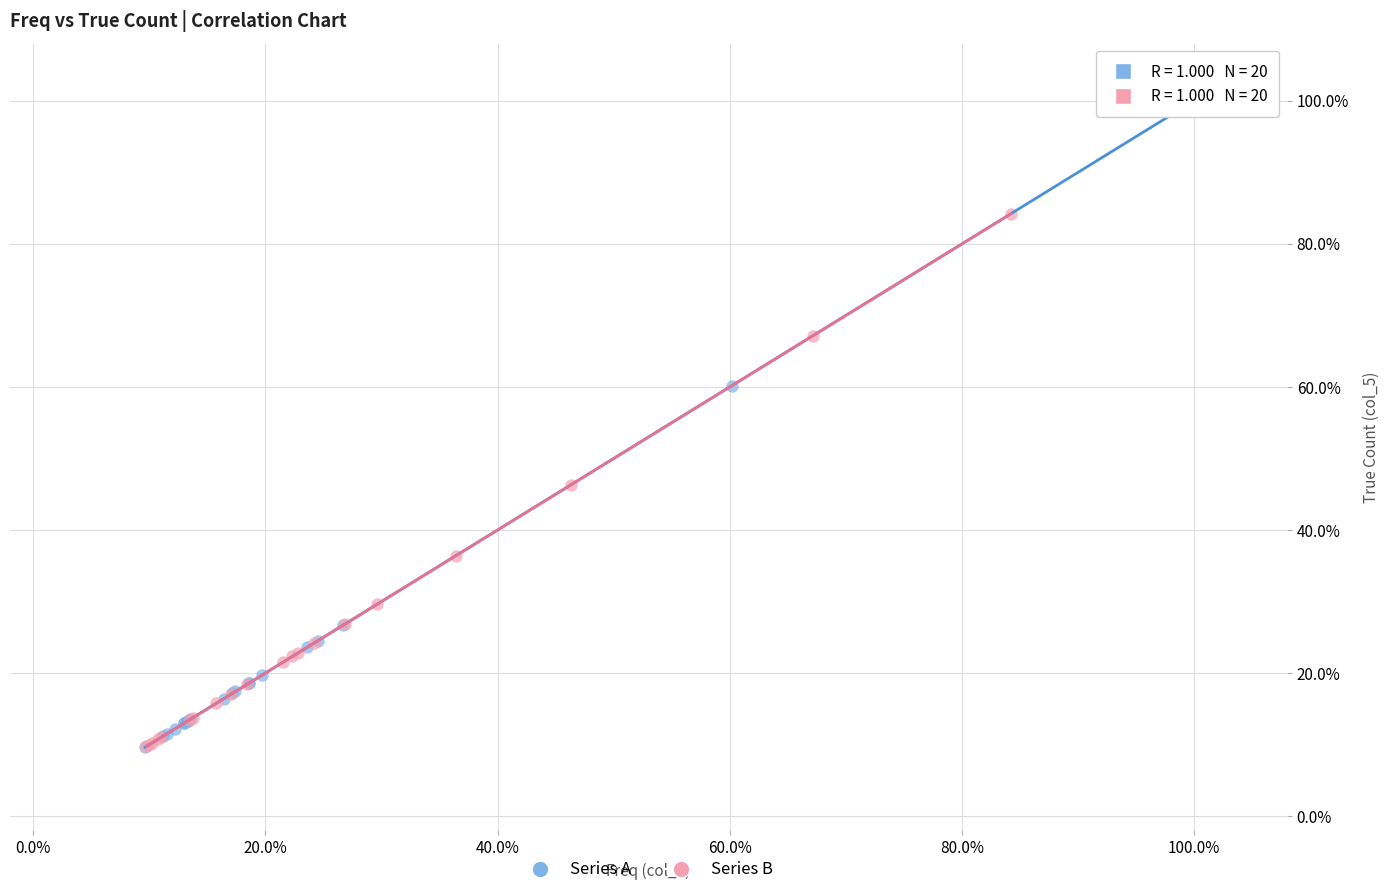

What are all the series names shown in the legend?

Series A, Series B